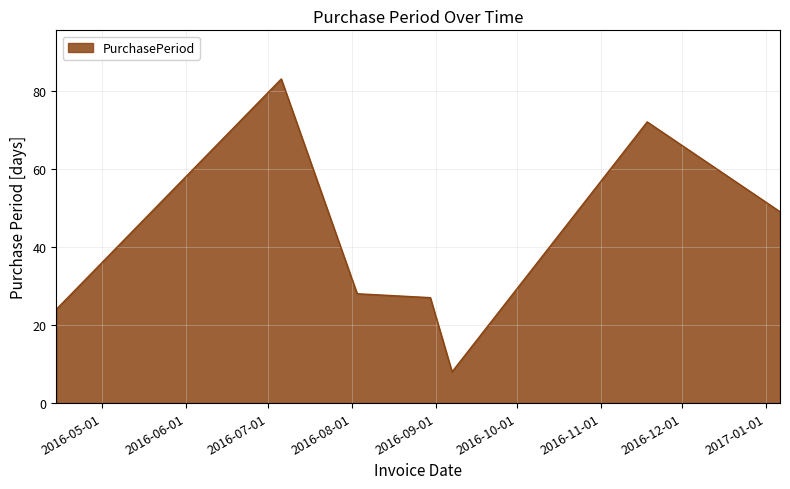

What is the smallest value displayed?

8